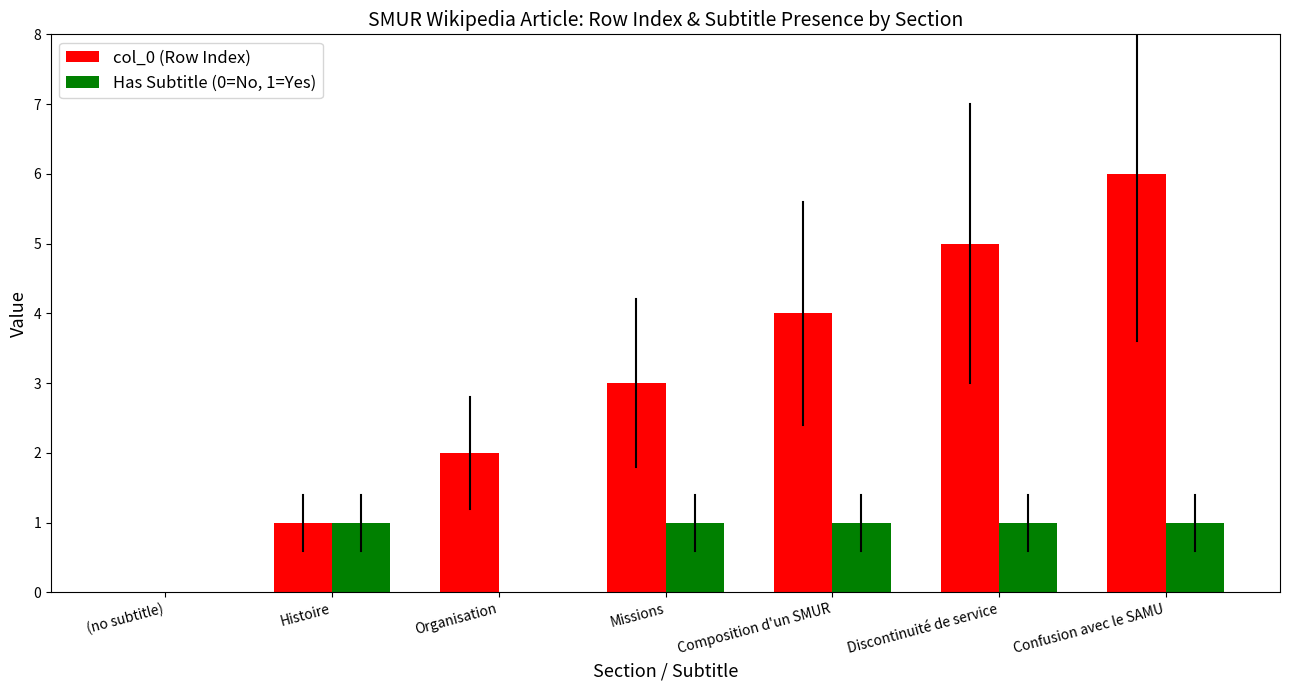

What is the spread (max minus min) of values at Confusion avec le SAMU?

5